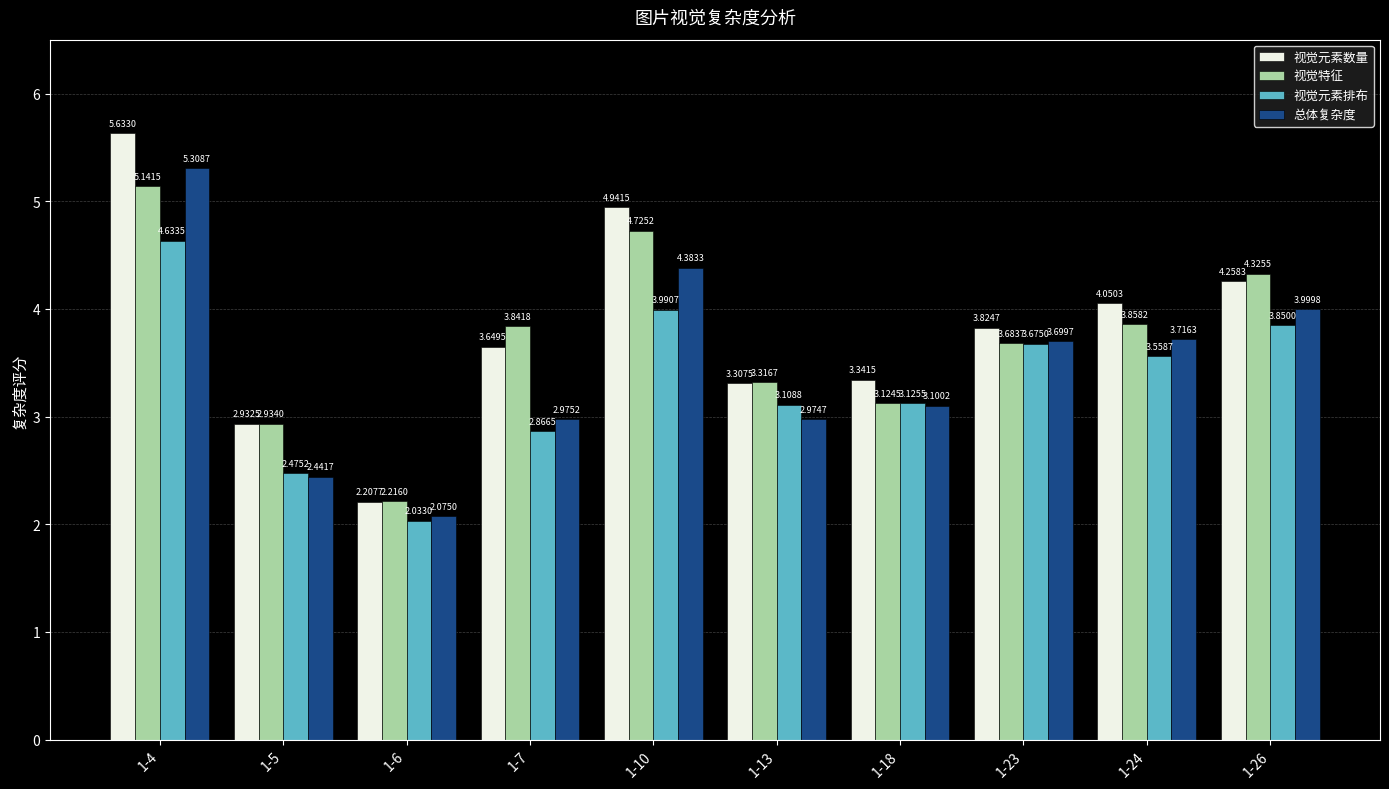

Where is 视觉元素数量 nearest to the value 3?

1-5